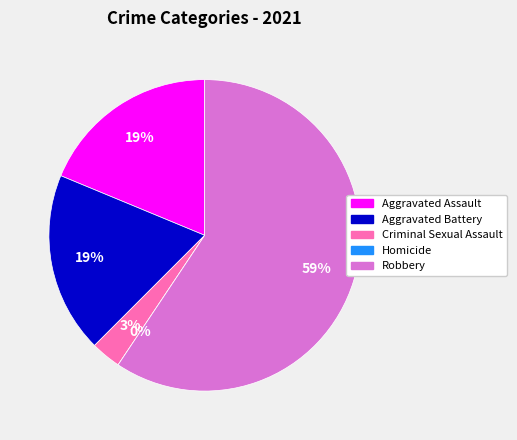

Does Homicide account for over 50% of the chart?

No